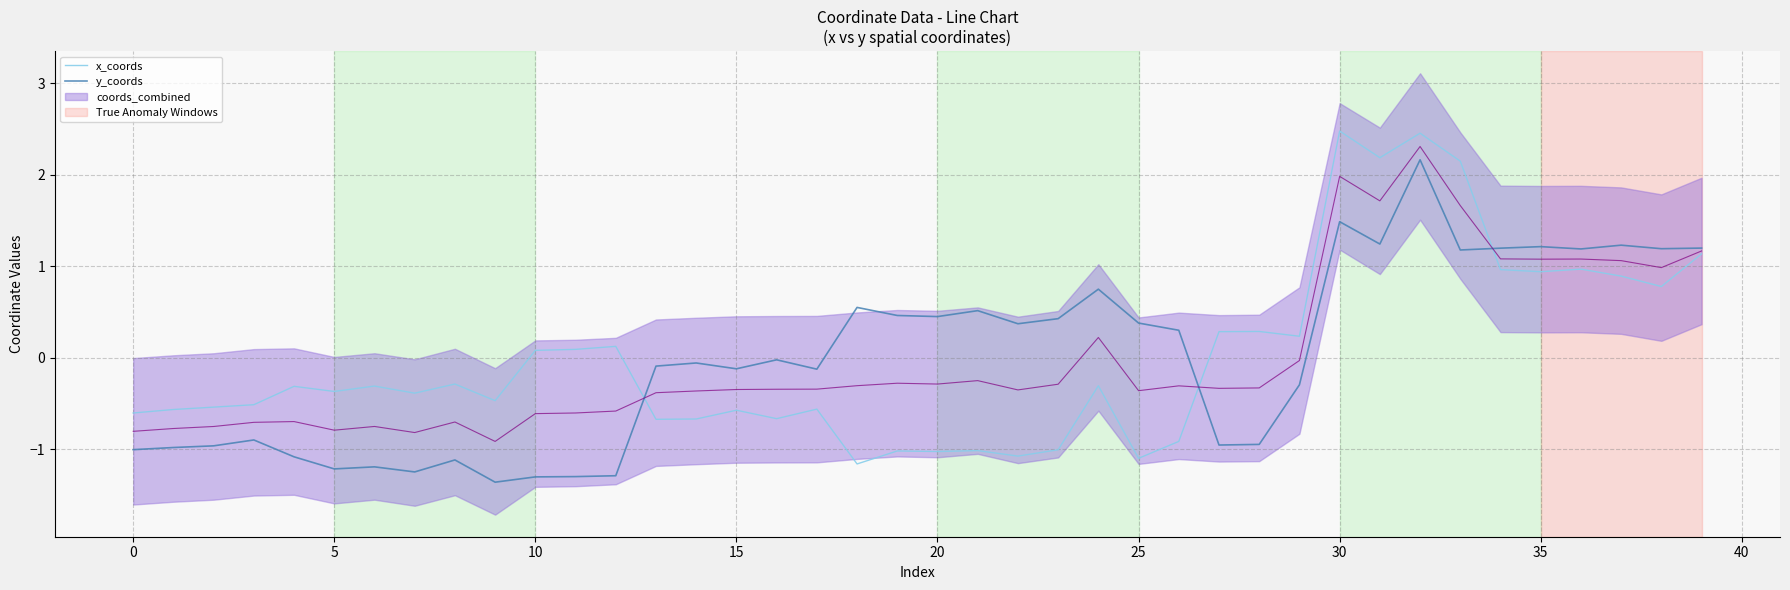

Does the chart have visible grid lines?

Yes